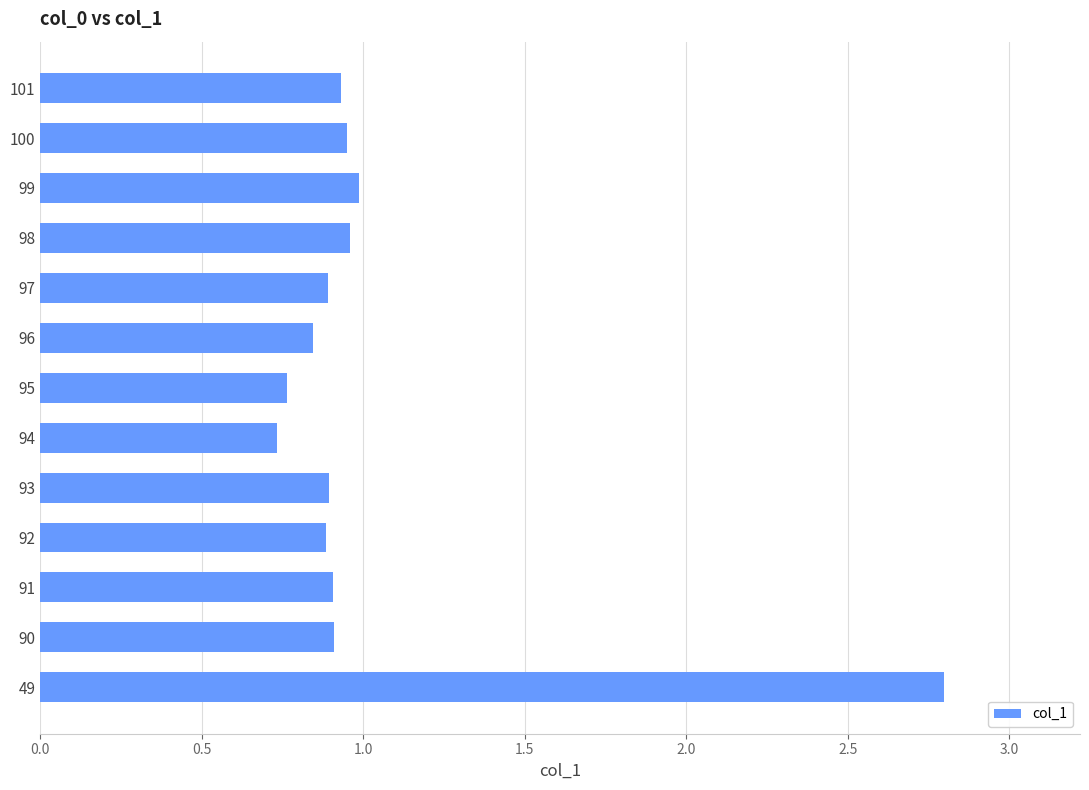

True or false: the data shows 0.2 at 96.

False